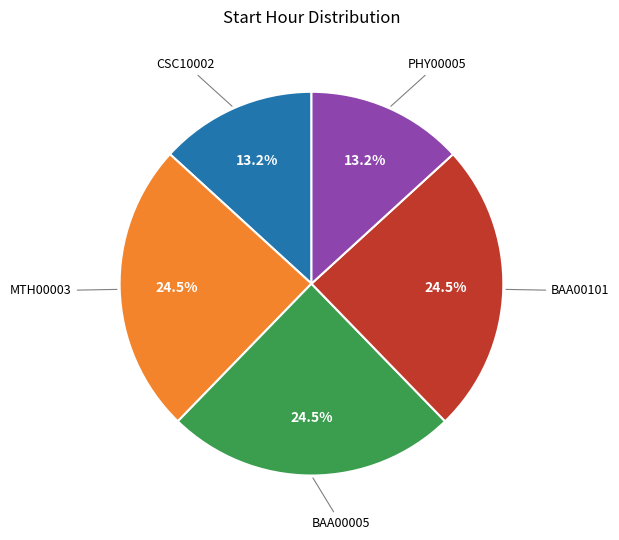

Is there a majority slice in this chart?

No